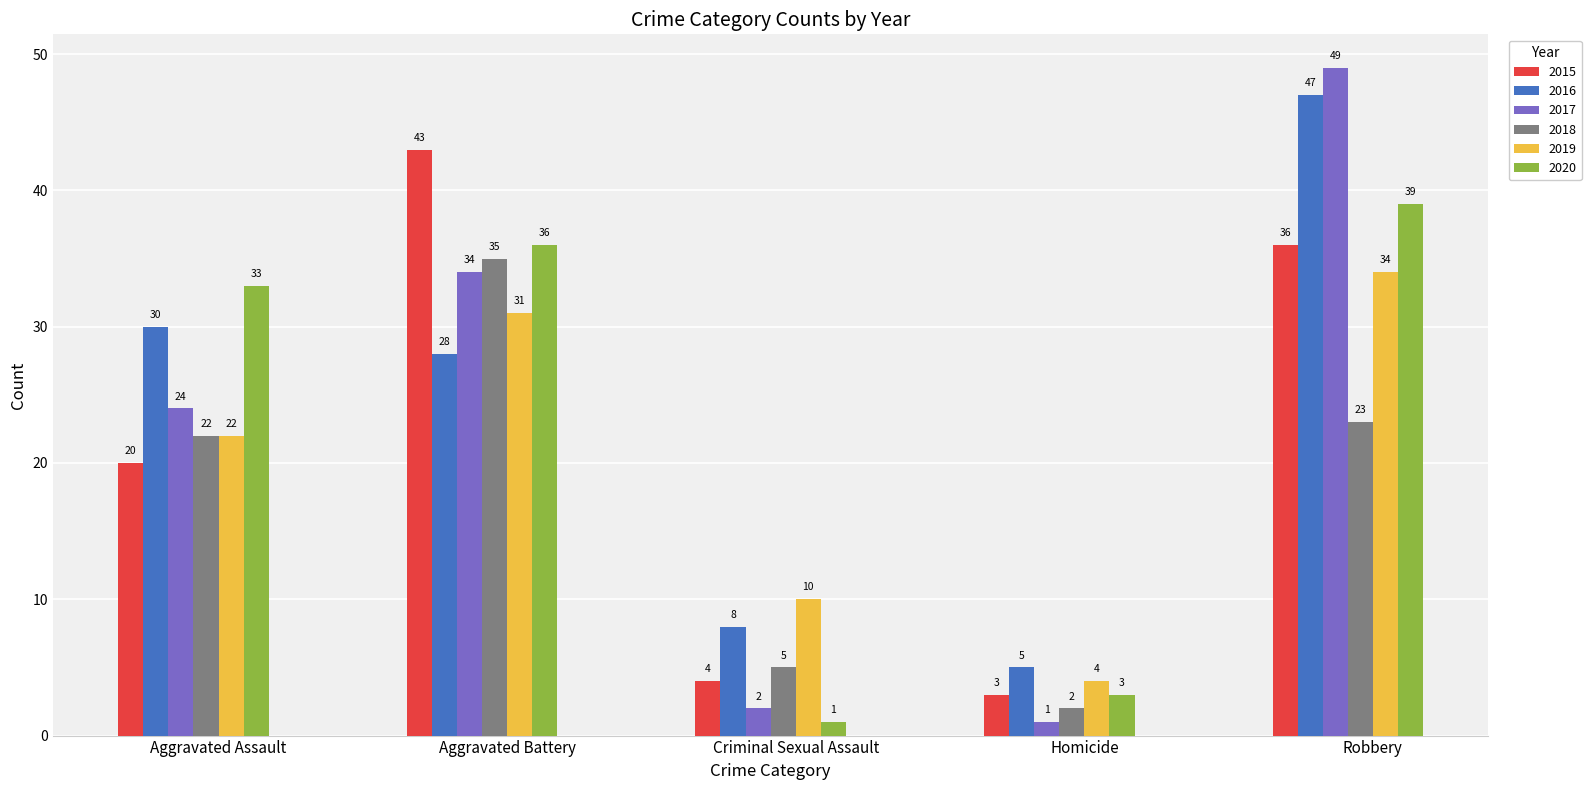

Reading left to right, extract all data points from this chart.

2015: Aggravated Assault=20	Aggravated Battery=43	Criminal Sexual Assault=4	Homicide=3	Robbery=36
2016: Aggravated Assault=30	Aggravated Battery=28	Criminal Sexual Assault=8	Homicide=5	Robbery=47
2017: Aggravated Assault=24	Aggravated Battery=34	Criminal Sexual Assault=2	Homicide=1	Robbery=49
2018: Aggravated Assault=22	Aggravated Battery=35	Criminal Sexual Assault=5	Homicide=2	Robbery=23
2019: Aggravated Assault=22	Aggravated Battery=31	Criminal Sexual Assault=10	Homicide=4	Robbery=34
2020: Aggravated Assault=33	Aggravated Battery=36	Criminal Sexual Assault=1	Homicide=3	Robbery=39